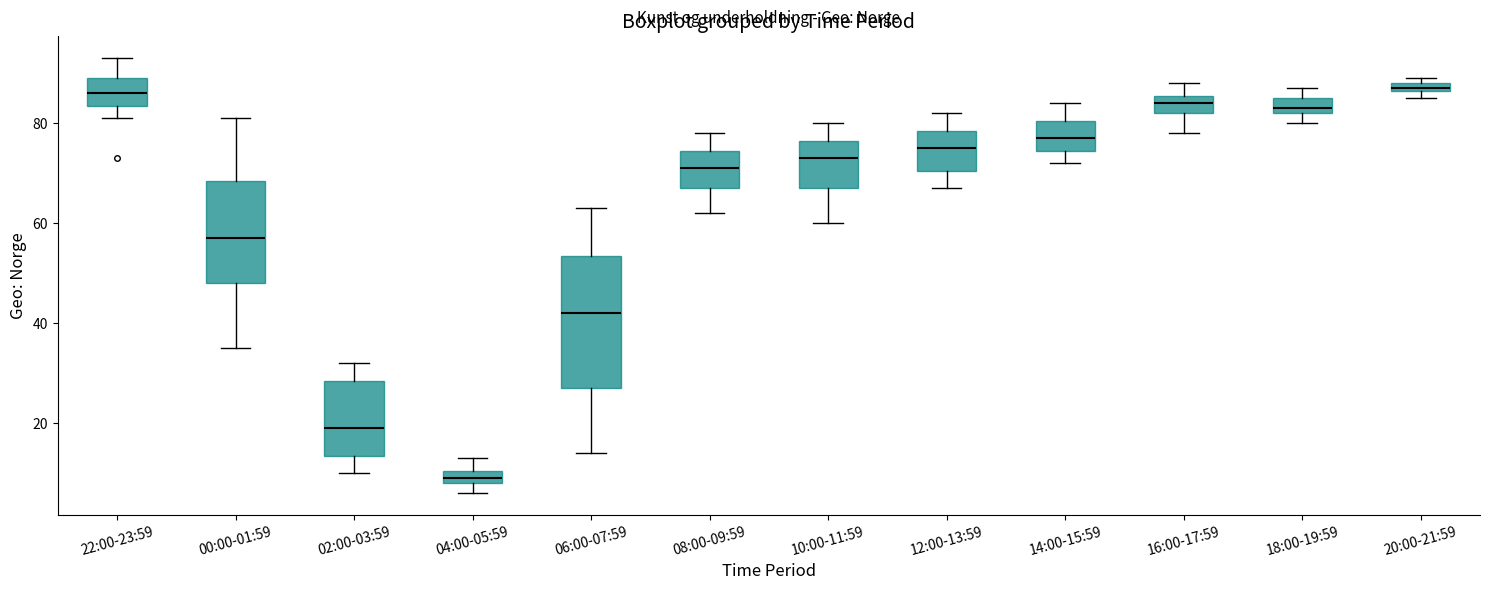

Which box has the lowest median line?

04:00-05:59